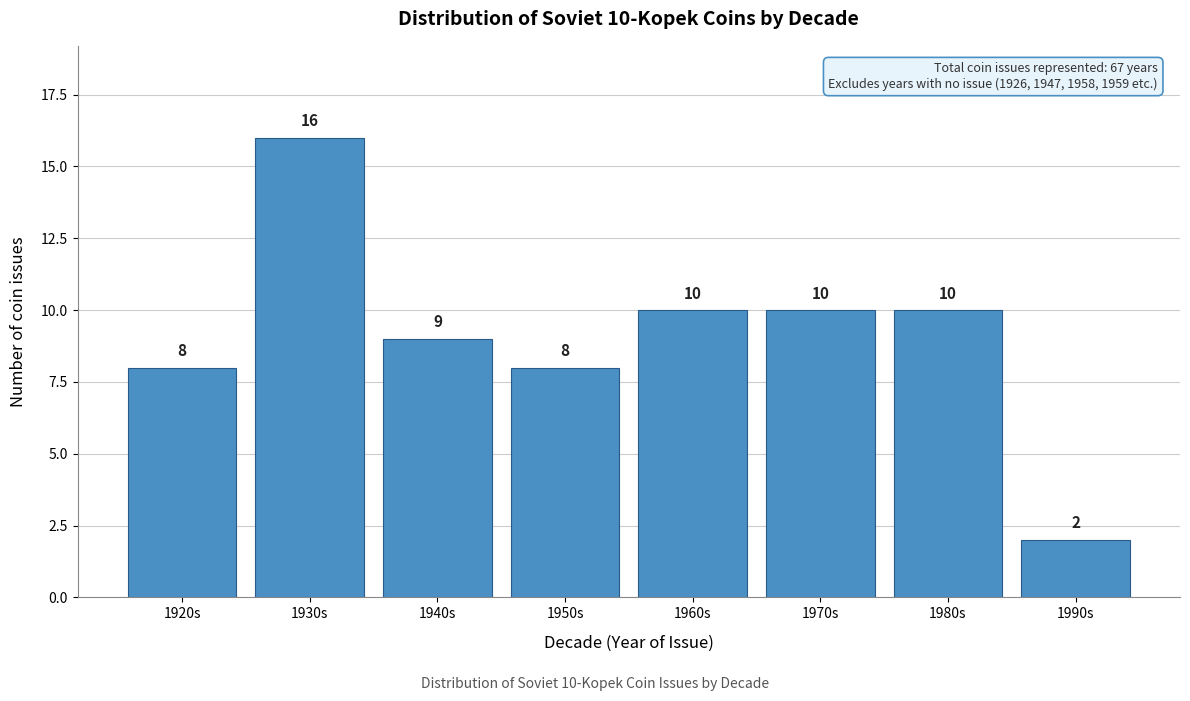

Reading left to right, extract all data points from this chart.

8	16	9	8	10	10	10	2